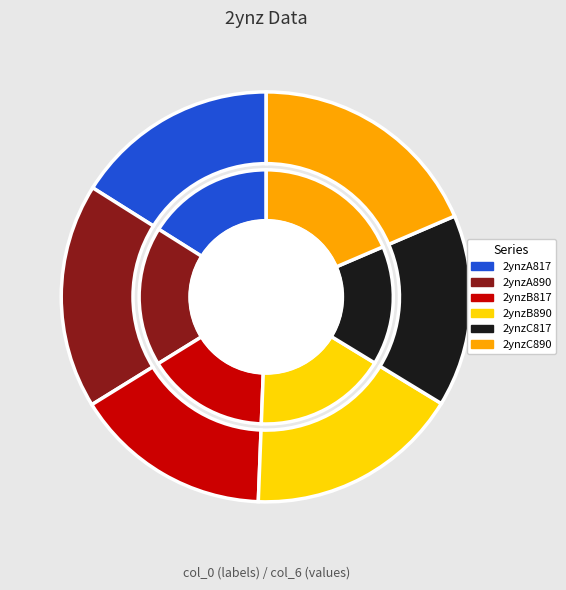

The 2ynzB817 slice represents 5% of the pie. True or false?

False